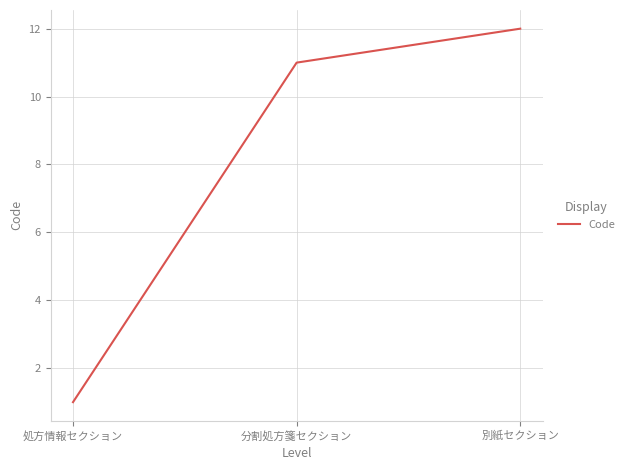

What is the approximate value at 別紙セクション?

12